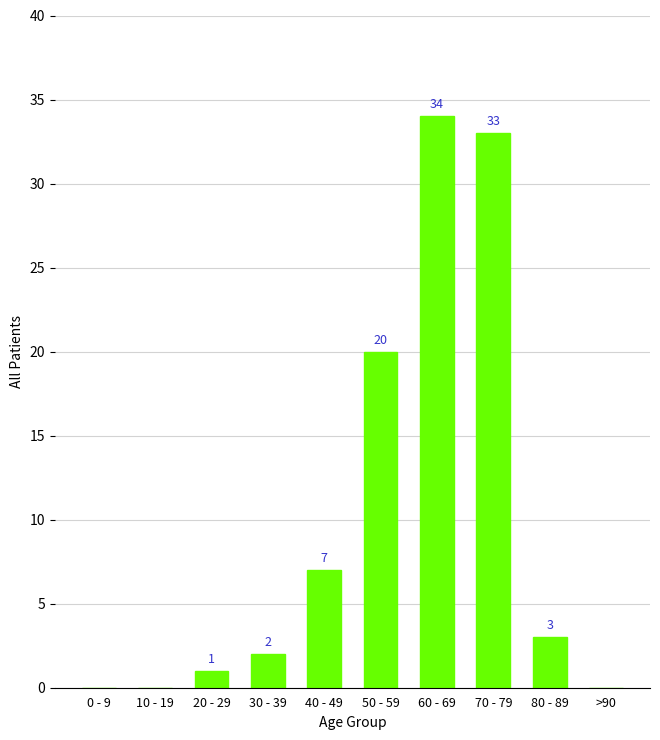

Which has a higher value, 60 - 69 or 0 - 9?

60 - 69